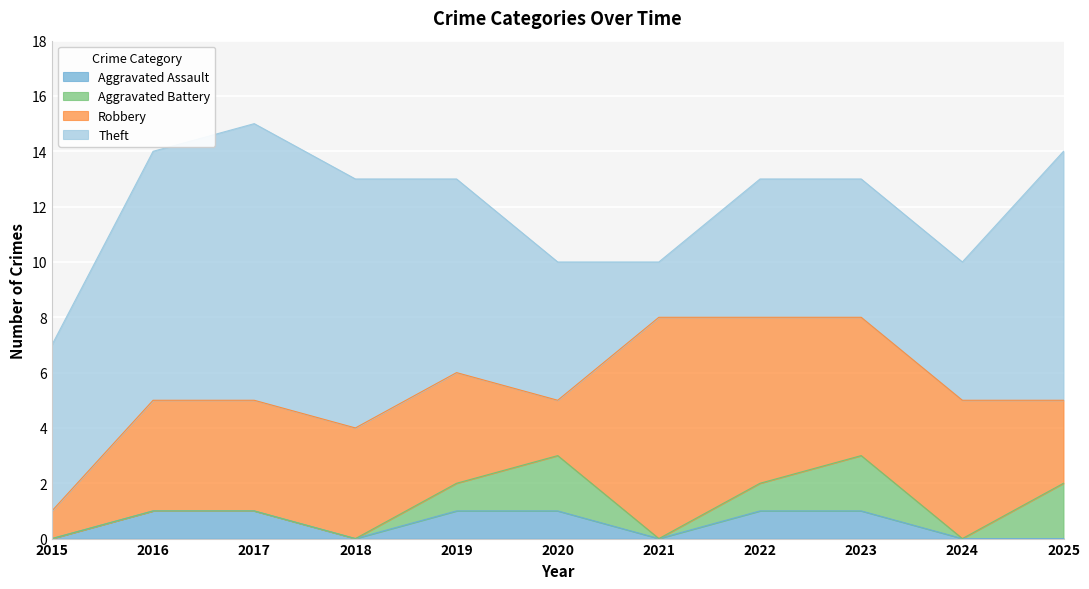

What is the total value across all series at 2025?

14